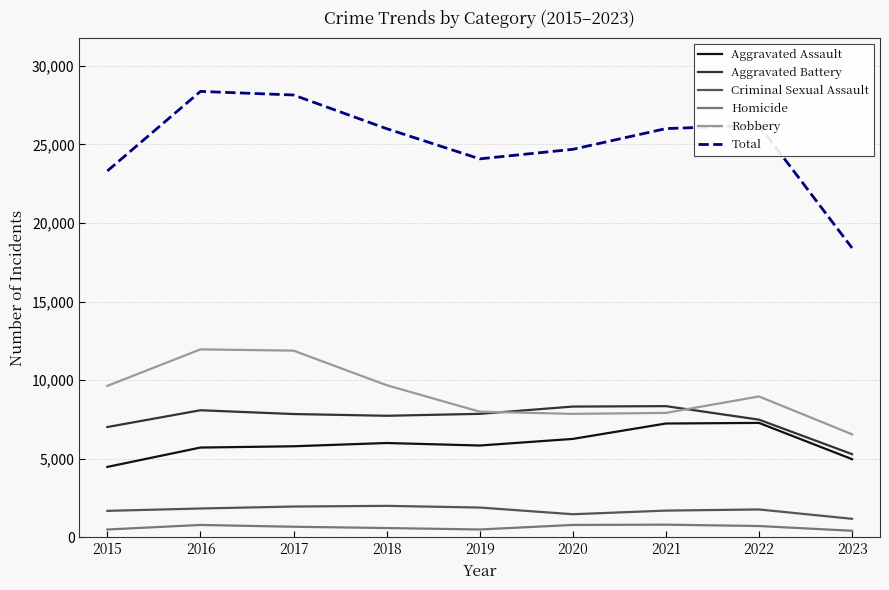

What is the difference between the maximum and minimum values in the Homicide series?

389